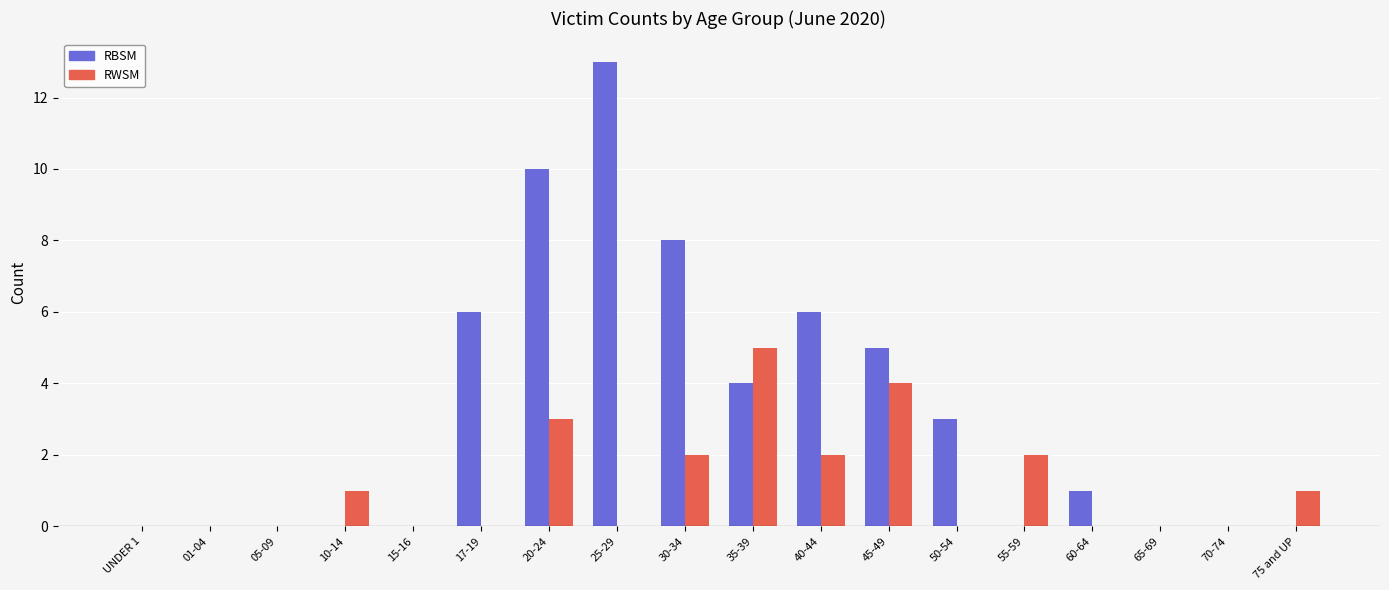

What is the highest value of the RBSM series?

13